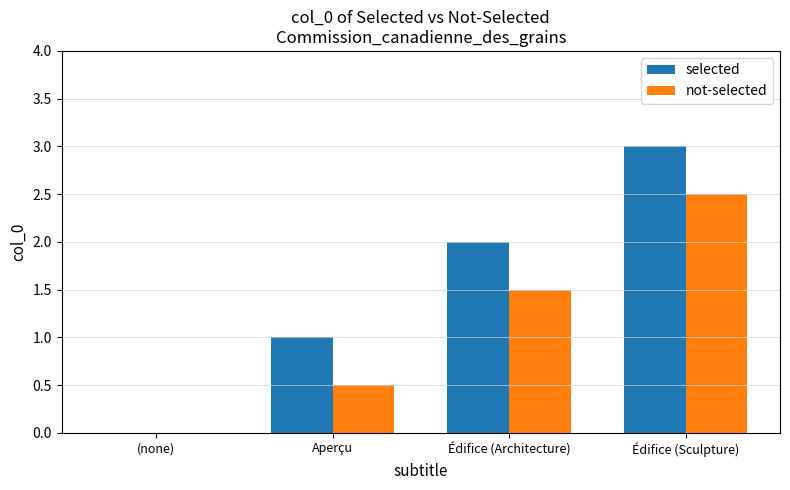

What is the sum of the selected values at Édifice (Sculpture) and (none)?

3.0